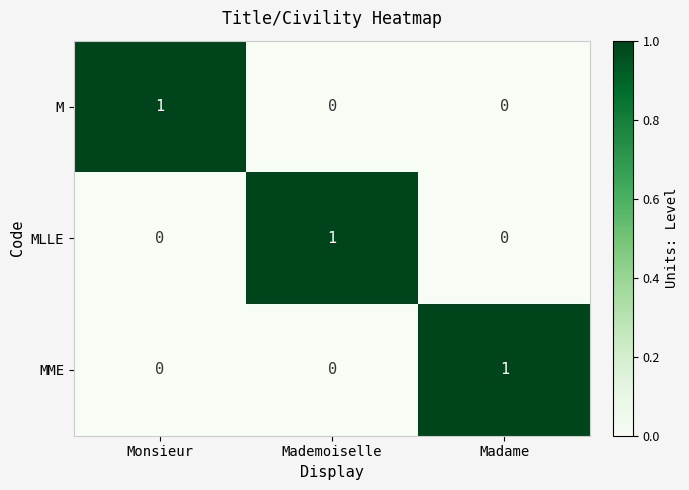

What is the difference between the highest and lowest values at Mademoiselle?

1